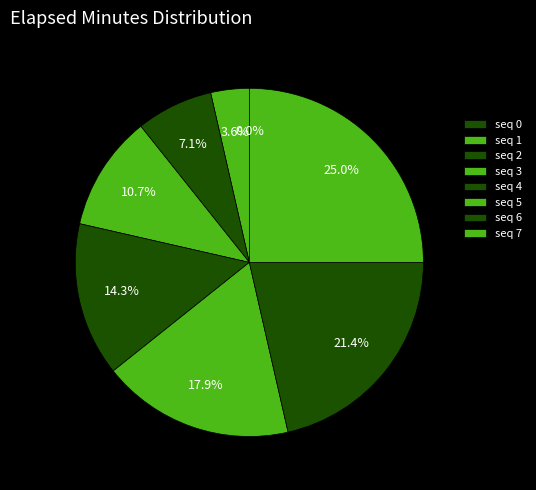

Count the number of slices in the pie.

8